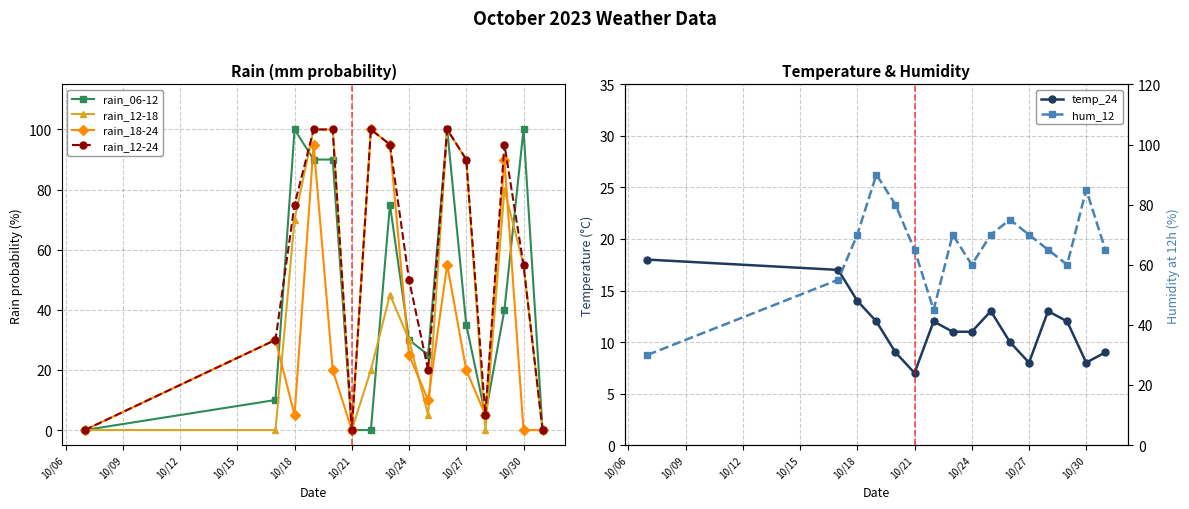

In rain_18-24, how many points are higher than both neighbors (excluding endpoints)?

5